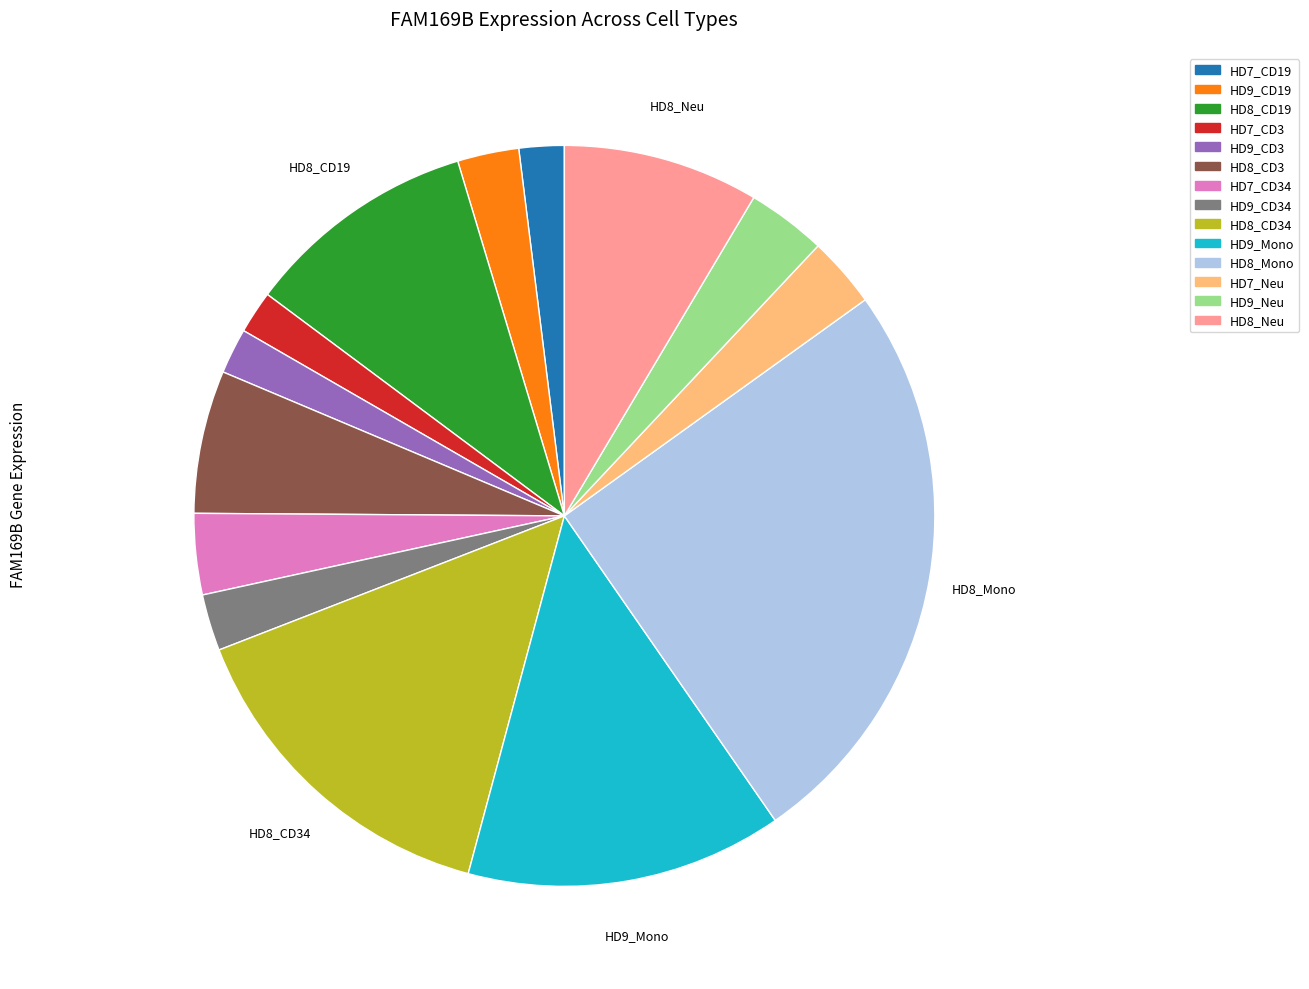

How many slices are in this pie chart?

14